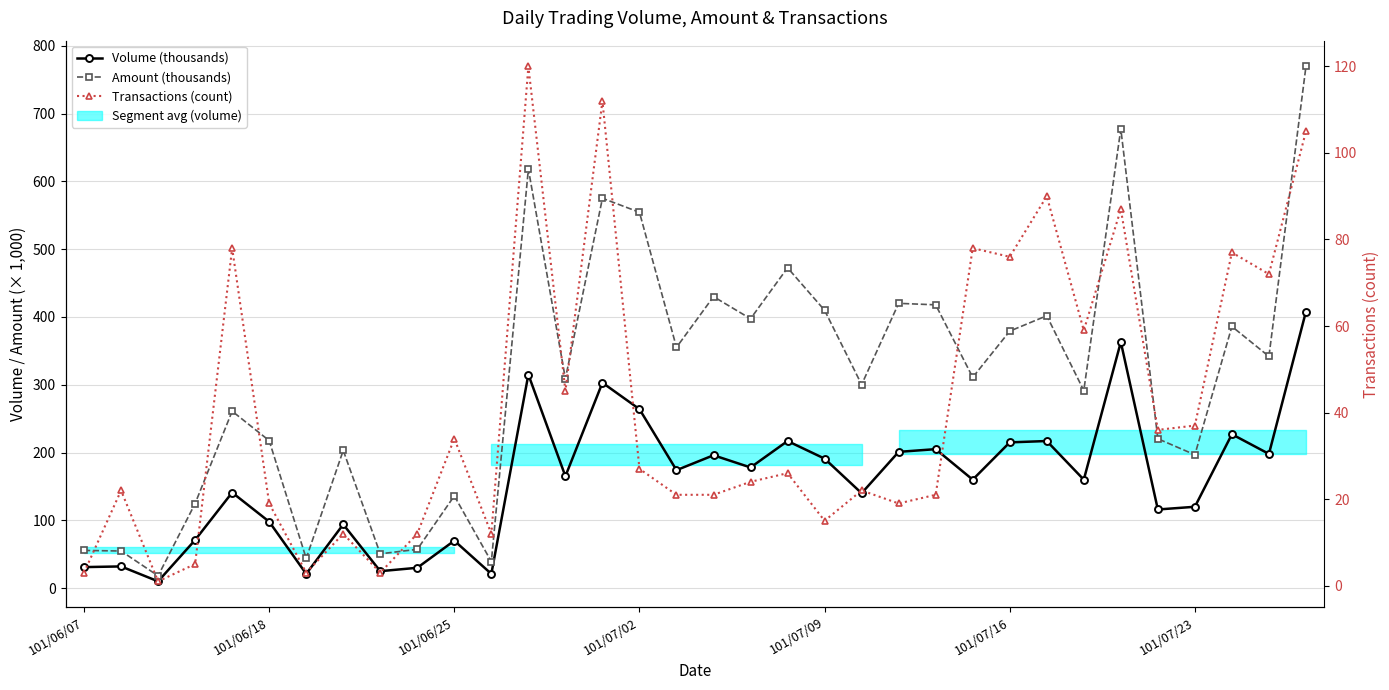

What is the average value of the Volume (thousands) series?

158.1